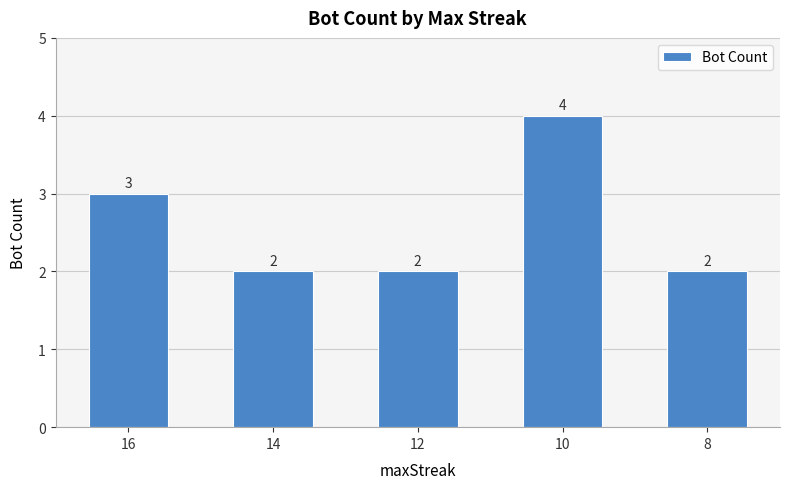

Reading right to left, list all the values displayed in this chart.

8=2	10=4	12=2	14=2	16=3